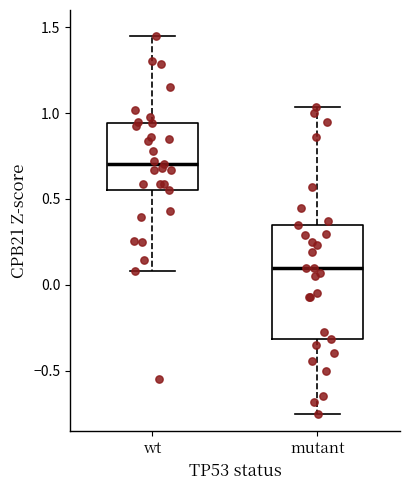

Reading left to right, read every box against the y-axis: the position of its median line, the range the box covers, and the ends of its whiskers. The values are not printed on the chart, so give them approximately, as read against the axis.

wt: median 0.70, box 0.55 to 0.95, whiskers 0.10 to 1.45
mutant: median 0.10, box -0.30 to 0.35, whiskers -0.75 to 1.05